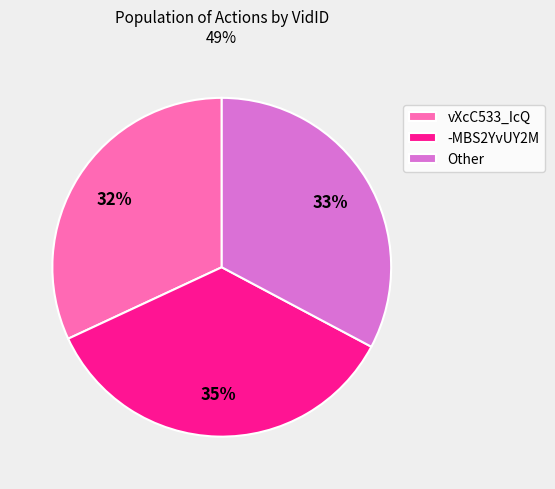

Does any single category account for the majority?

No